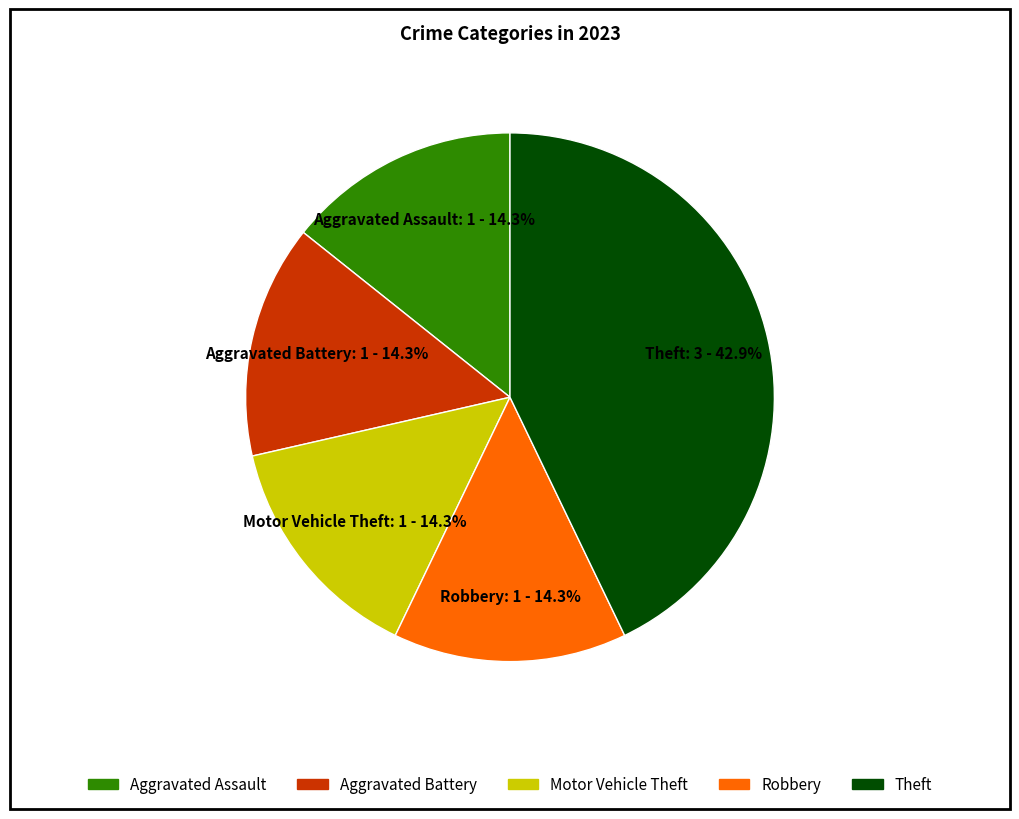

Which slice is the largest?

Theft